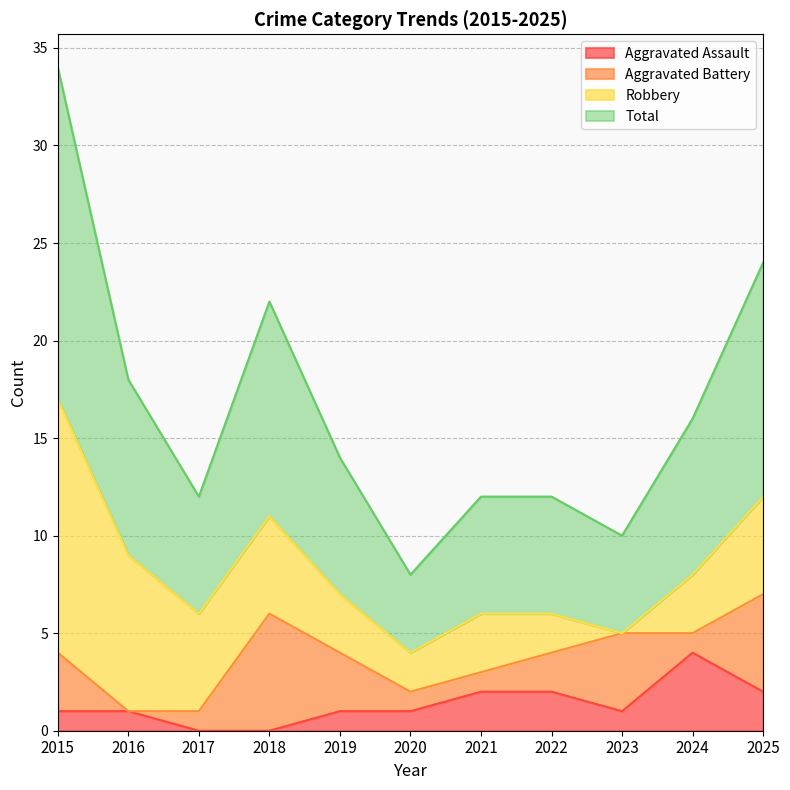

At how many categories does at least one series exceed 8?

4